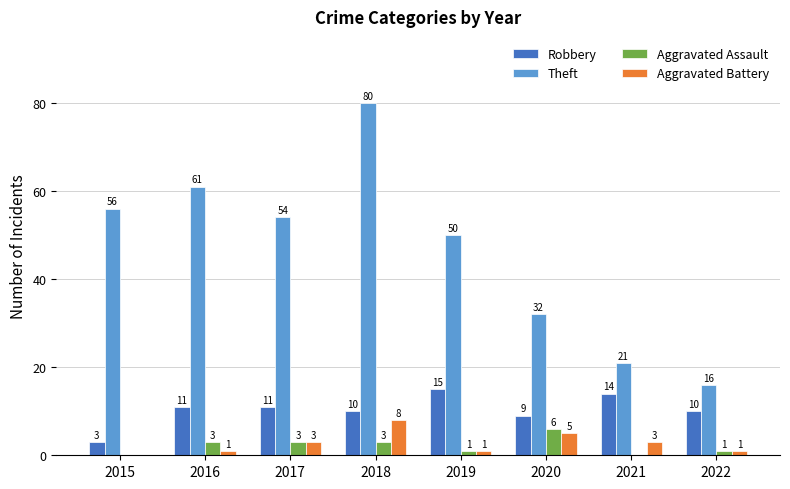

The Theft series shows 80 at 2018. True or false?

True